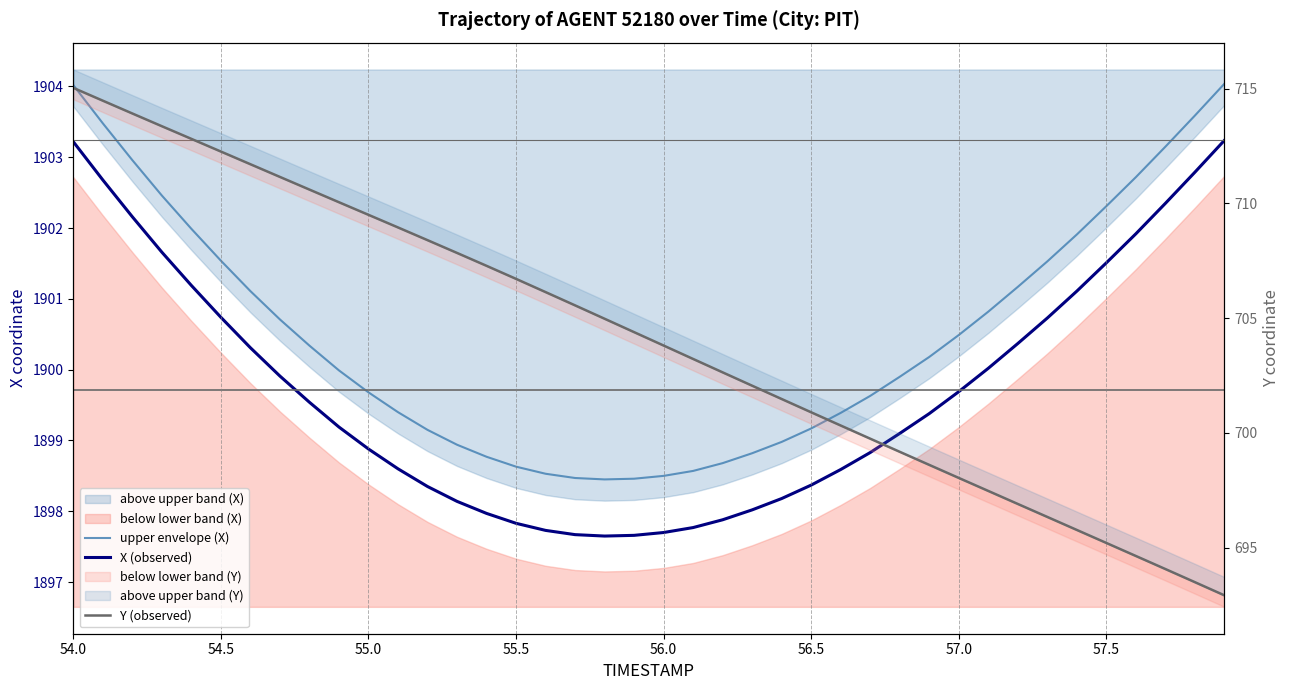

What is the maximum value for Y (observed)?

715.0